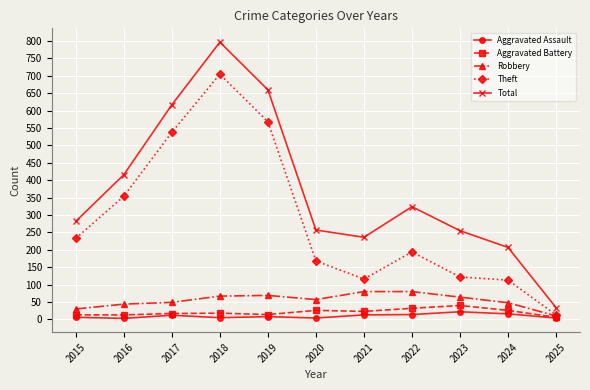

True or false: Aggravated Battery and Total intersect in this chart.

False